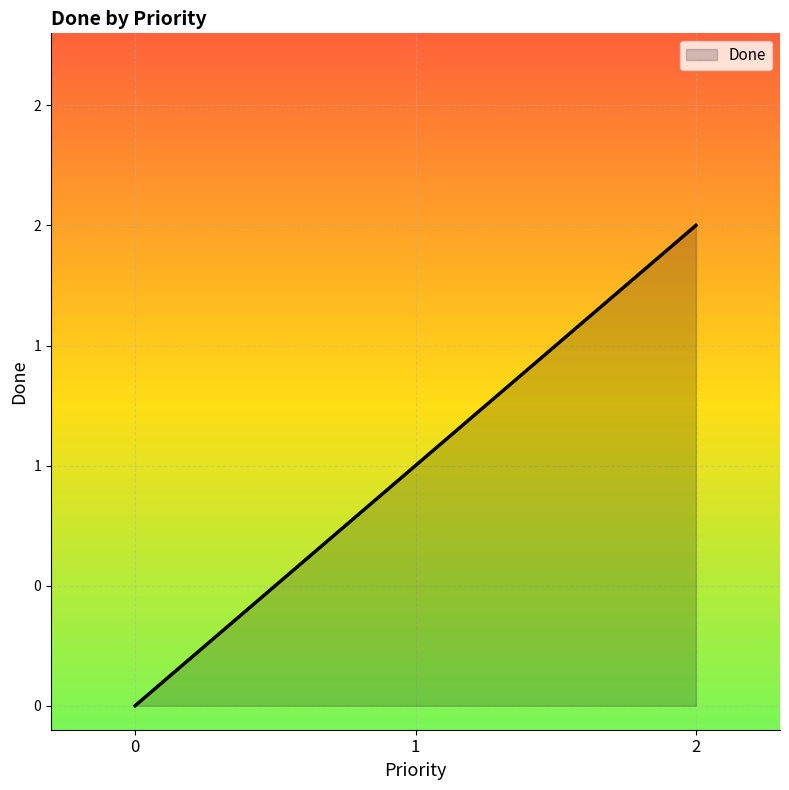

Does the chart have visible grid lines?

Yes